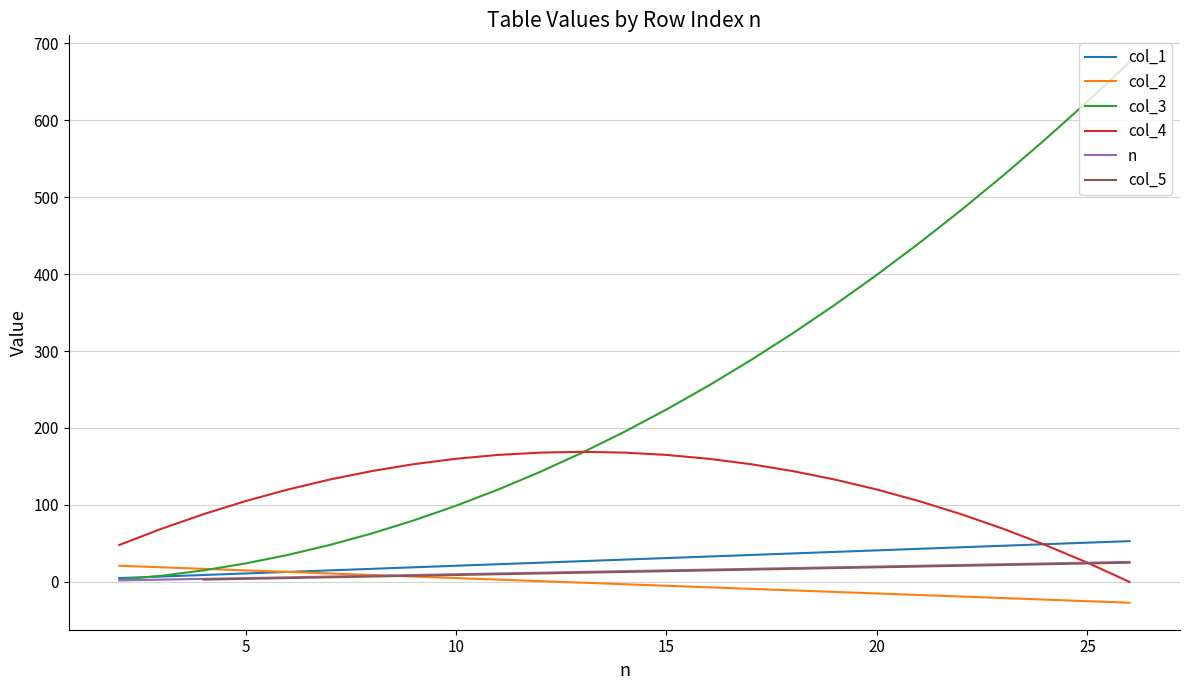

Which series has the widest spread of values?

col_3